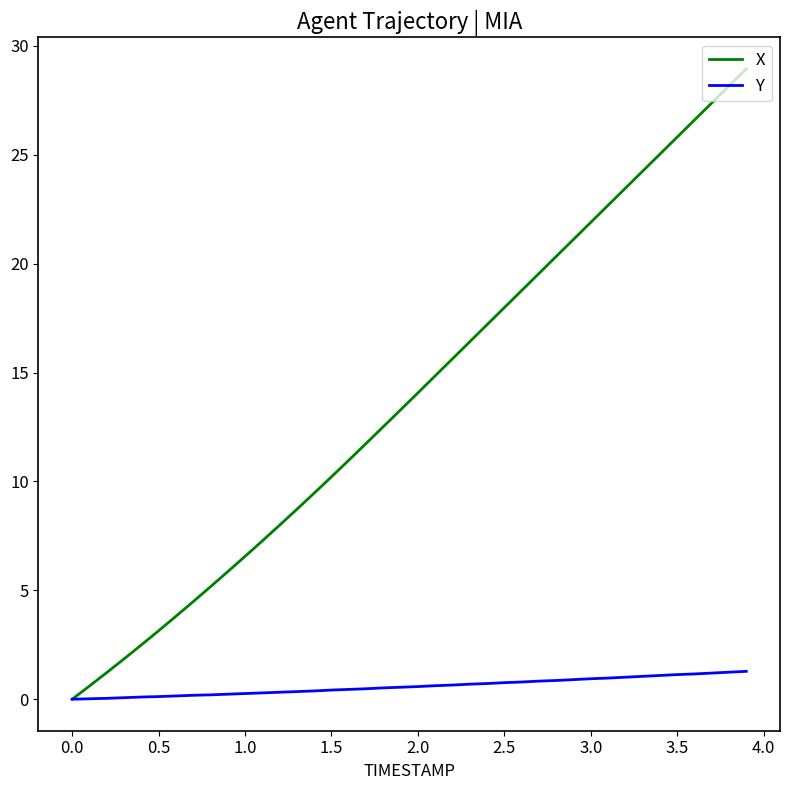

What is the maximum value shown in the chart?

28.9